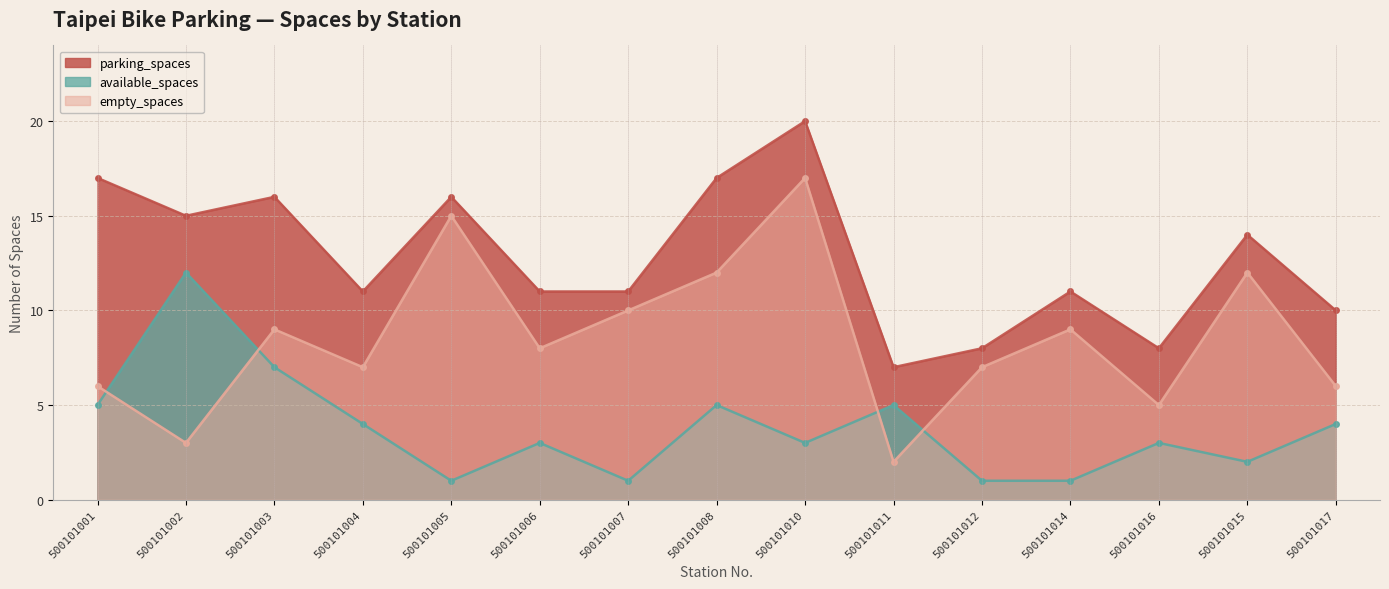

The value of empty_spaces at 500101005 is 15. True or false?

True